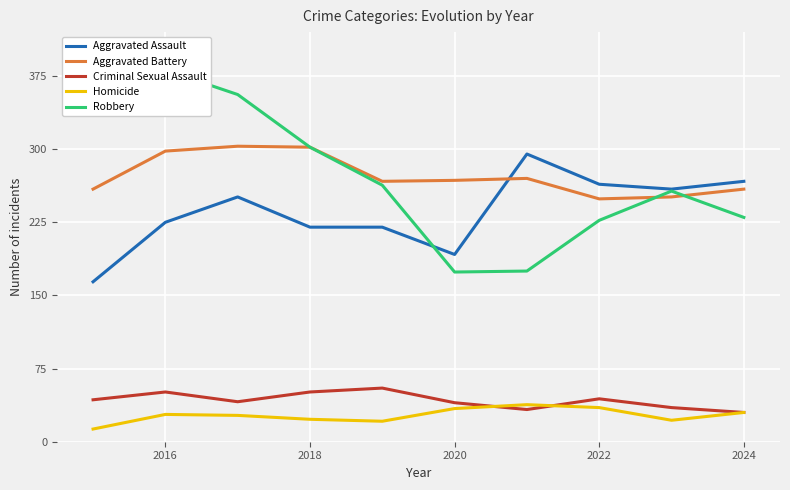

What is the value of the Aggravated Assault point at the 4th from the left?

220